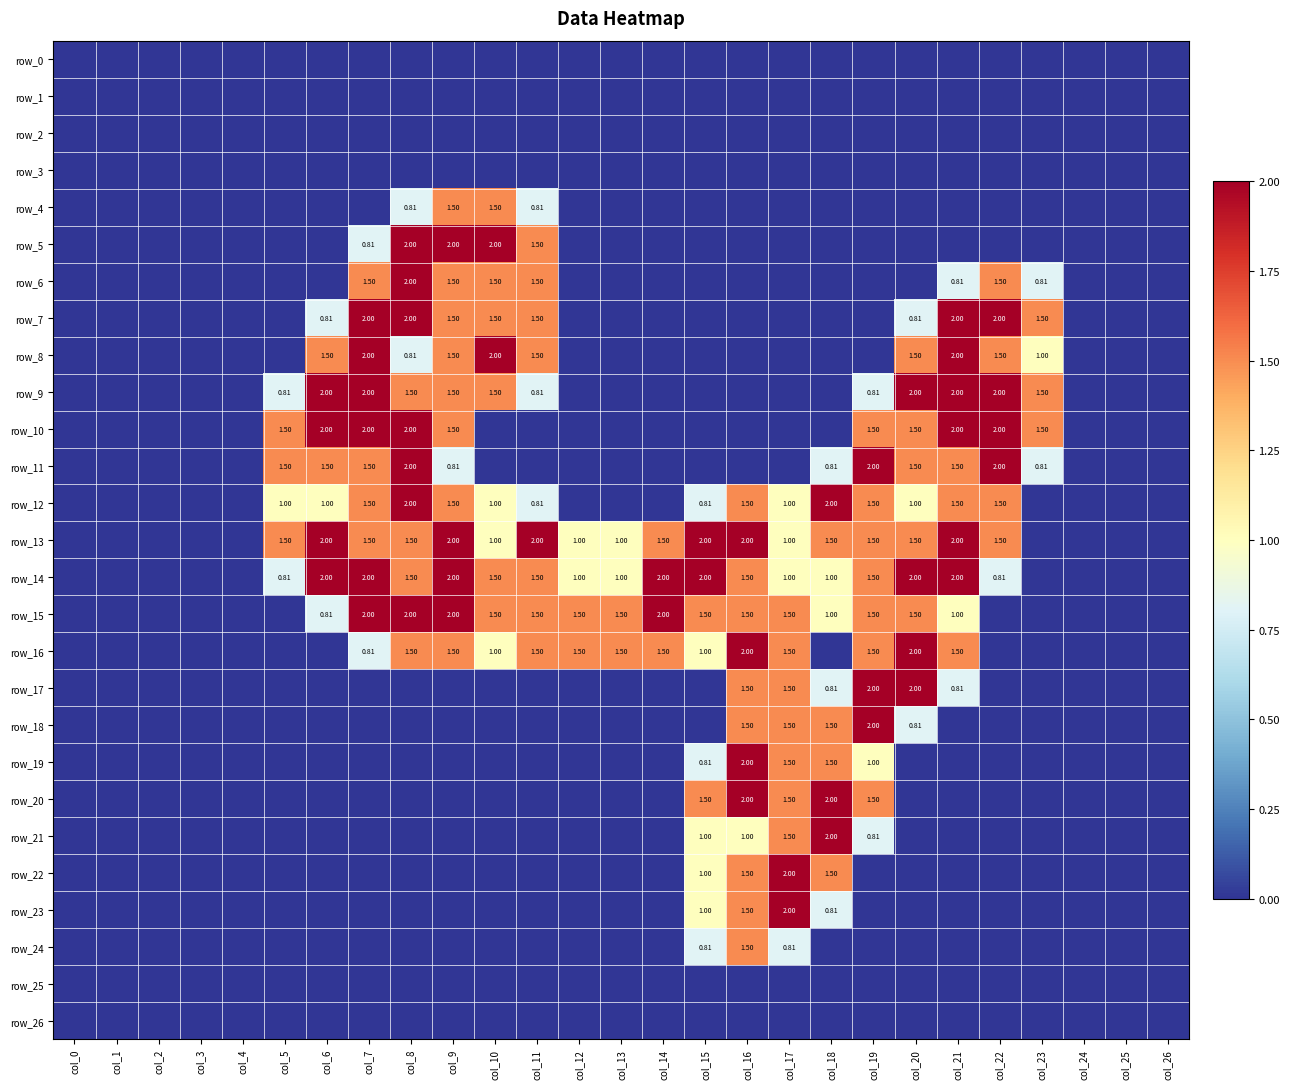

List the labels in order of row_7 value, largest first.

col_7, col_8, col_21, col_22, col_9, col_10, col_11, col_23, col_6, col_20, col_0, col_1, col_2, col_3, col_4, col_5, col_12, col_13, col_14, col_15, col_16, col_17, col_18, col_19, col_24, col_25, col_26